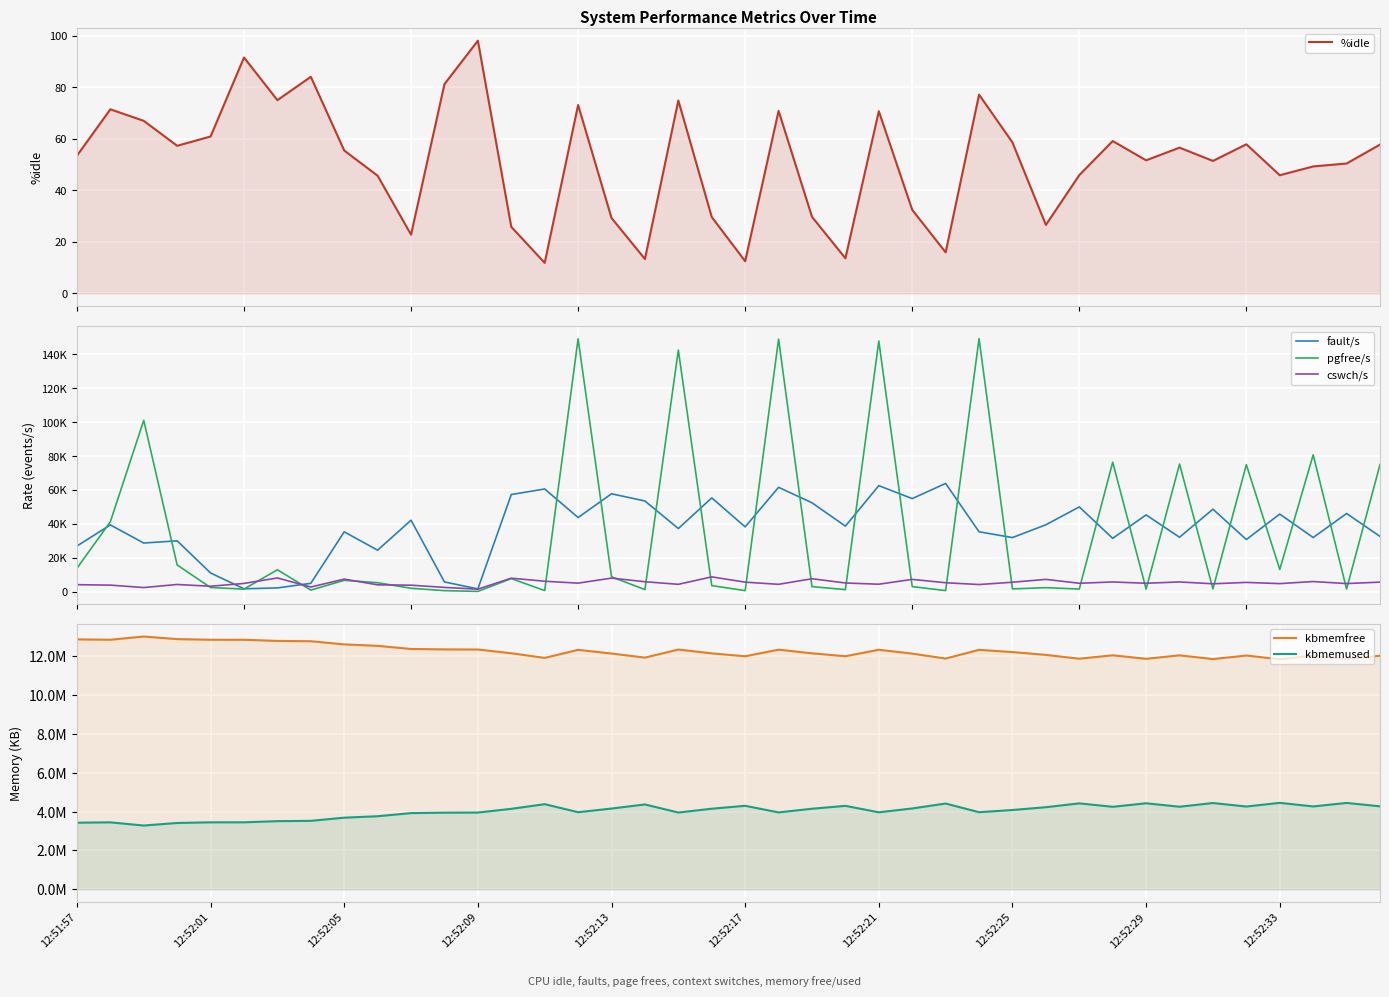

What is the total value across all series at 12:52:01?

16317965.9